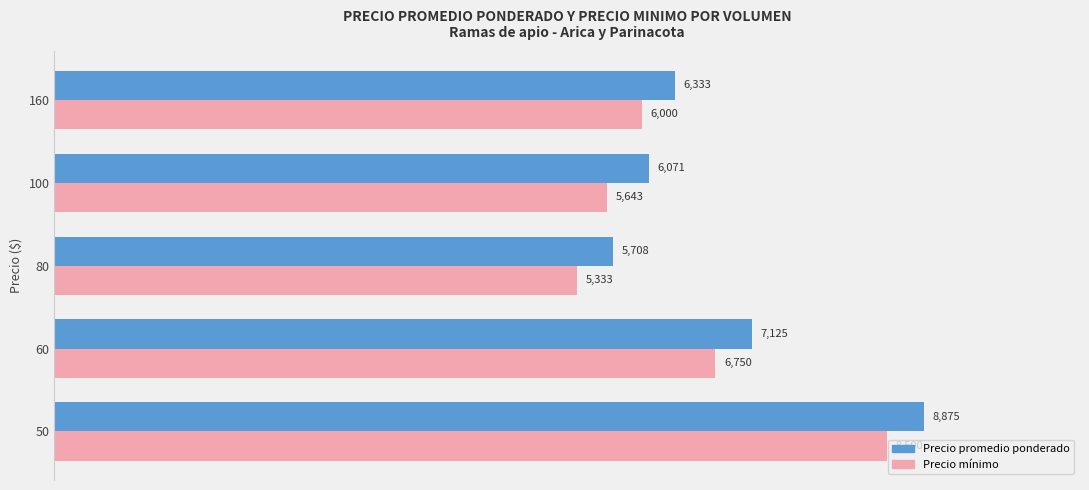

At how many categories does at least one series exceed 8186?

1